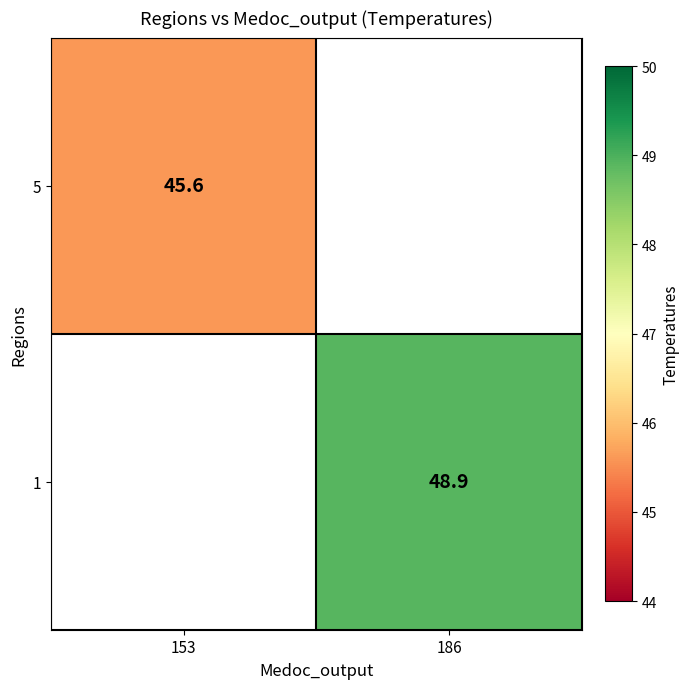

Is the value of 1 at 186 greater than the value of 5 at 153?

Yes